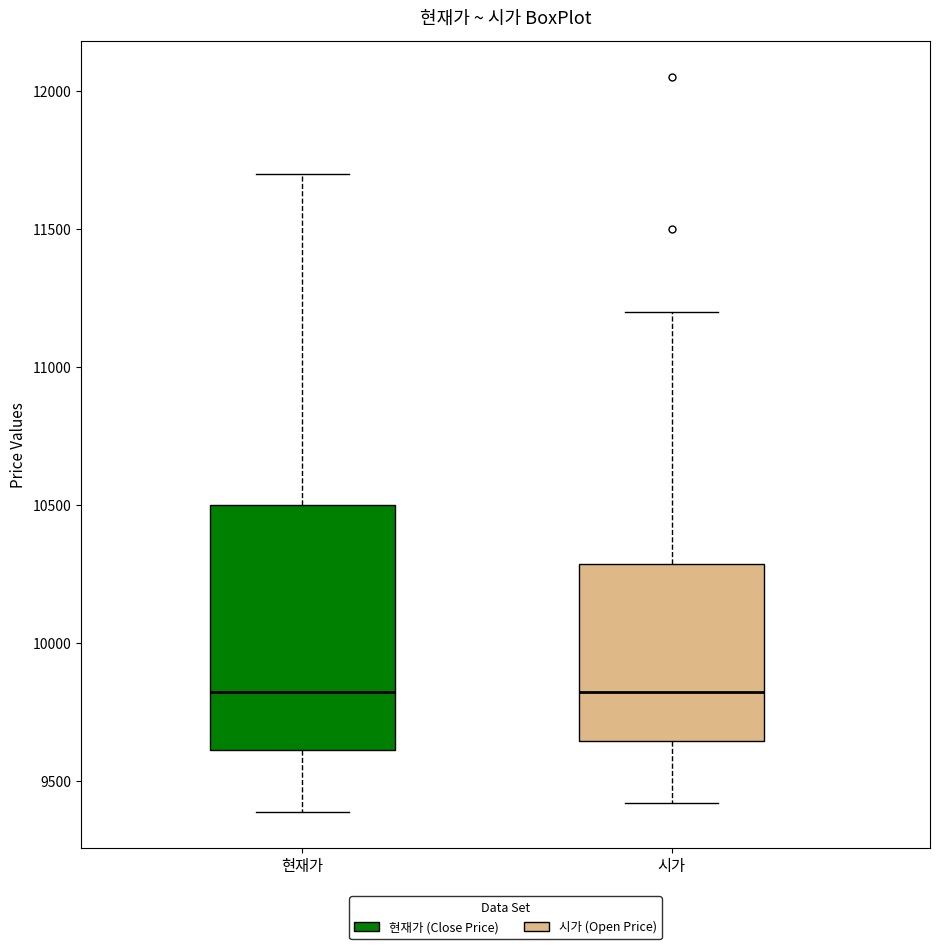

Reading left to right, transcribe this box plot: for each box, give where its median line is, the range the box spans, and where its two whiskers end, as read against the y-axis. The values are not printed on the chart, so give them approximately, as read against the axis.

현재가: median 9850, box 9600 to 10500, whiskers 9400 to 11700
시가: median 9850, box 9650 to 10300, whiskers 9400 to 11200